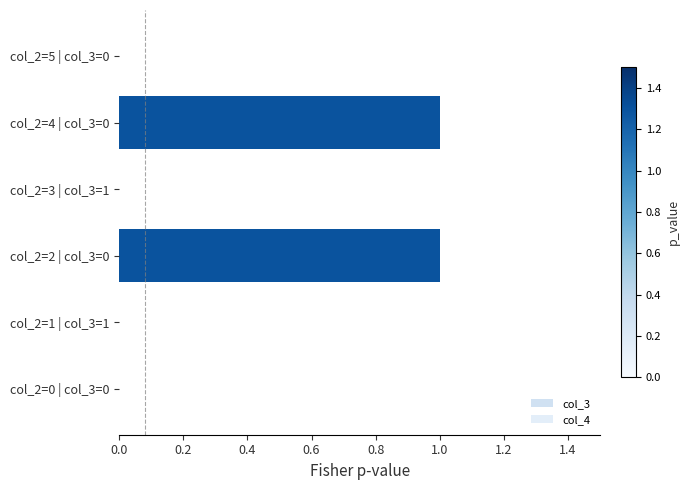

How many series are shown in this chart?

1